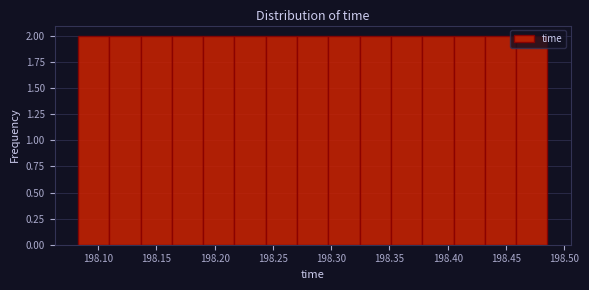

Reading left to right, transcribe this chart: for each bar, give the range it covers on the x-axis and its height. Neither the bar edges nor the heights are printed on the chart, so give them approximately, as read against the axes.

198.085 to 198.110: 2
198.110 to 198.135: 2
198.135 to 198.165: 2
198.165 to 198.190: 2
198.190 to 198.215: 2
198.215 to 198.245: 2
198.245 to 198.270: 2
198.270 to 198.300: 2
198.300 to 198.325: 2
198.325 to 198.350: 2
198.350 to 198.380: 2
198.380 to 198.405: 2
198.405 to 198.430: 2
198.430 to 198.460: 2
198.460 to 198.485: 2